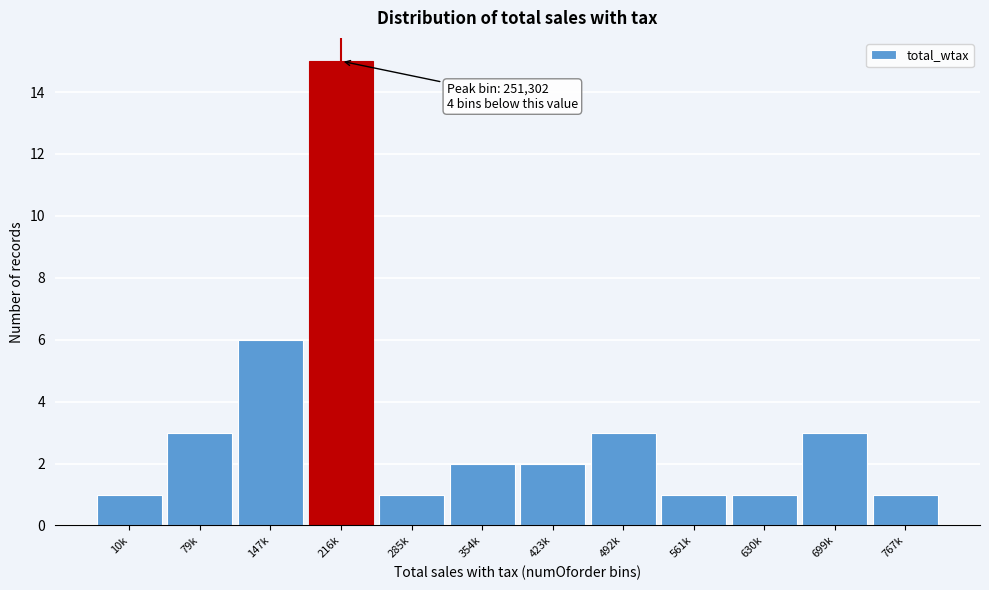

Reading left to right, extract all data points from this chart.

10k=1	79k=3	147k=6	216k=15	285k=1	354k=2	423k=2	492k=3	561k=1	630k=1	699k=3	767k=1